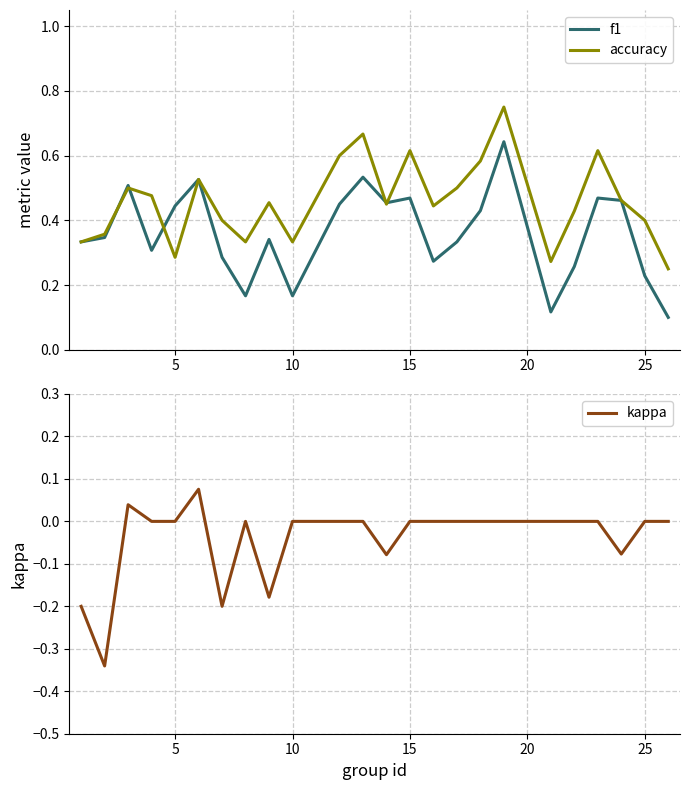

The value of kappa at 25 is -0.2. True or false?

False